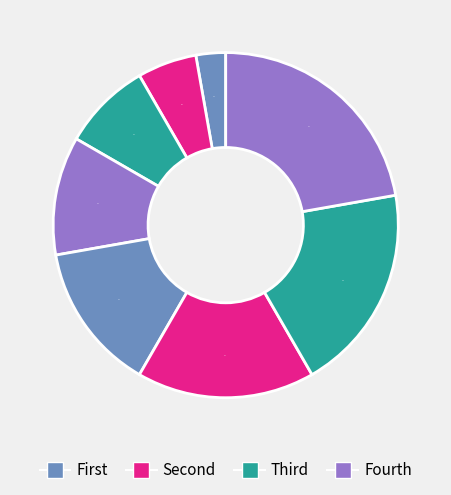

How many slices are in this pie chart?

8